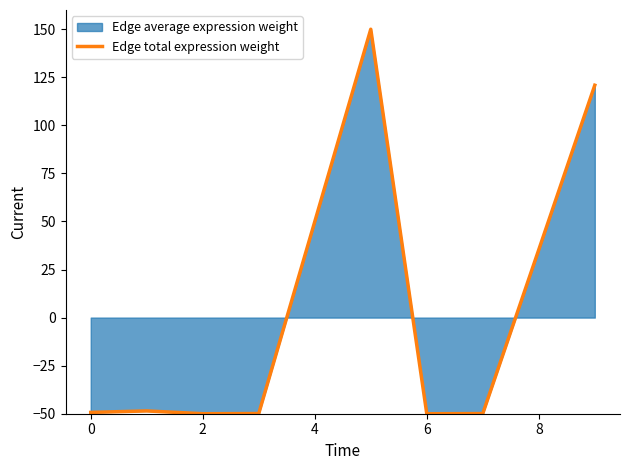

How many categories are shown in the chart?

10